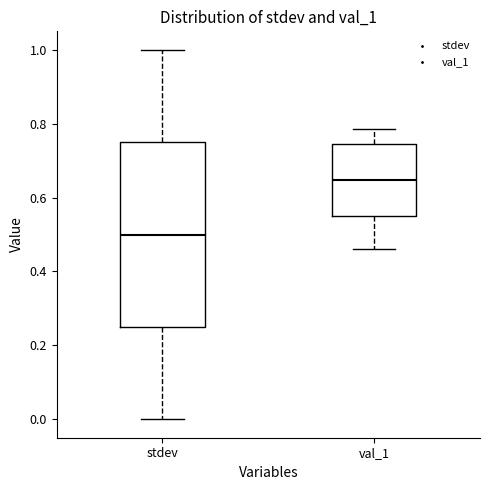

Comparing the boxes themselves (not the whiskers), which one is the tallest?

stdev